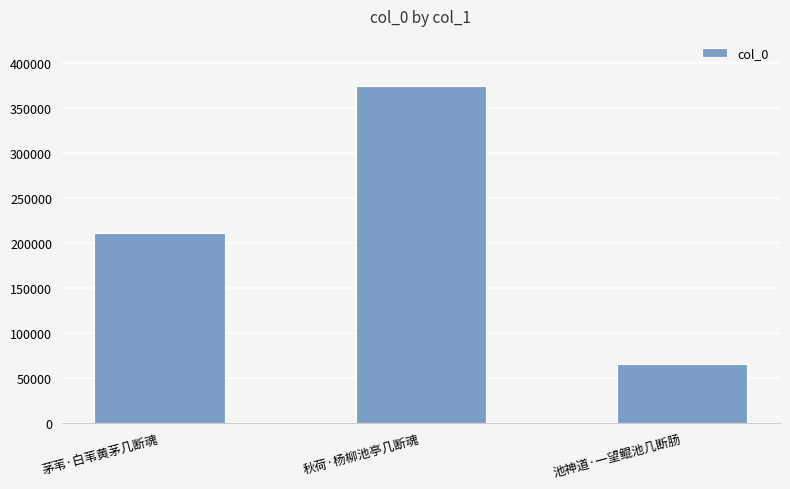

Reading left to right, what are all the values shown in this chart?

210222	373678	65203